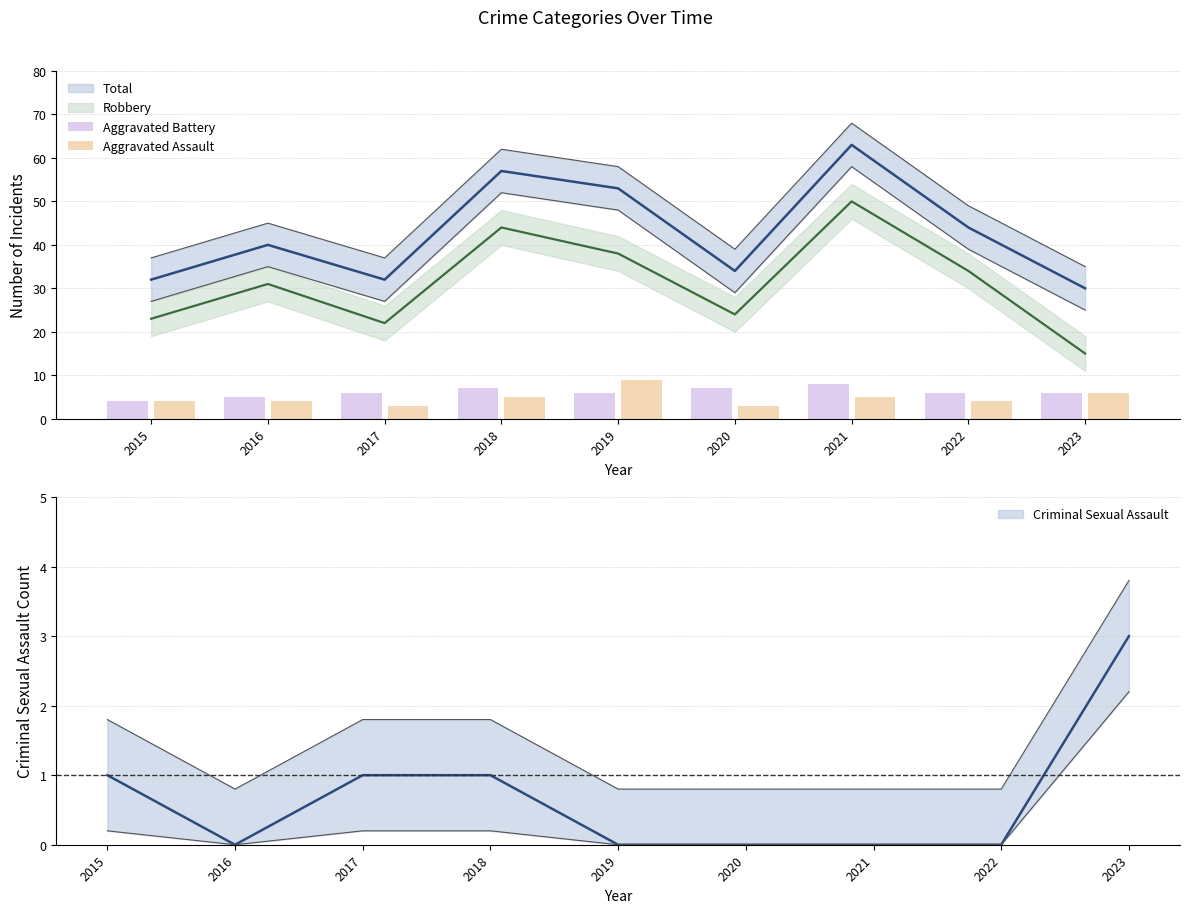

Reading left to right, extract all data points from this chart.

Aggravated Battery: 4	5	6	7	6	7	8	6	6
Aggravated Assault: 4	4	3	5	9	3	5	4	6